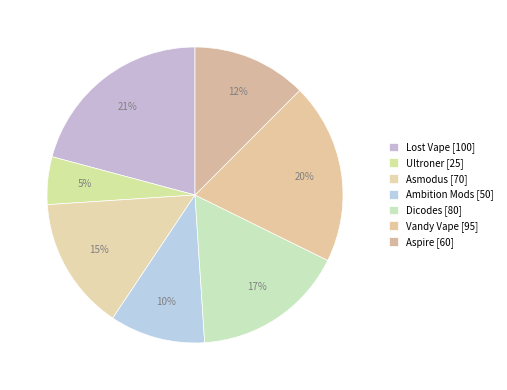

How many slices are in this pie chart?

7